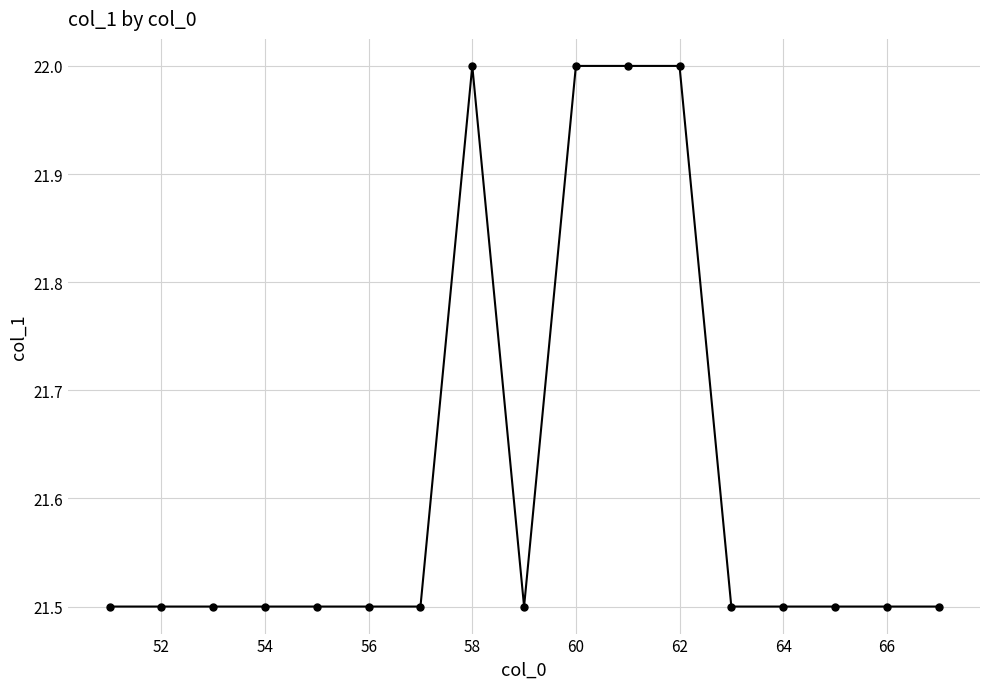

What is the maximum value shown in the chart?

22.0